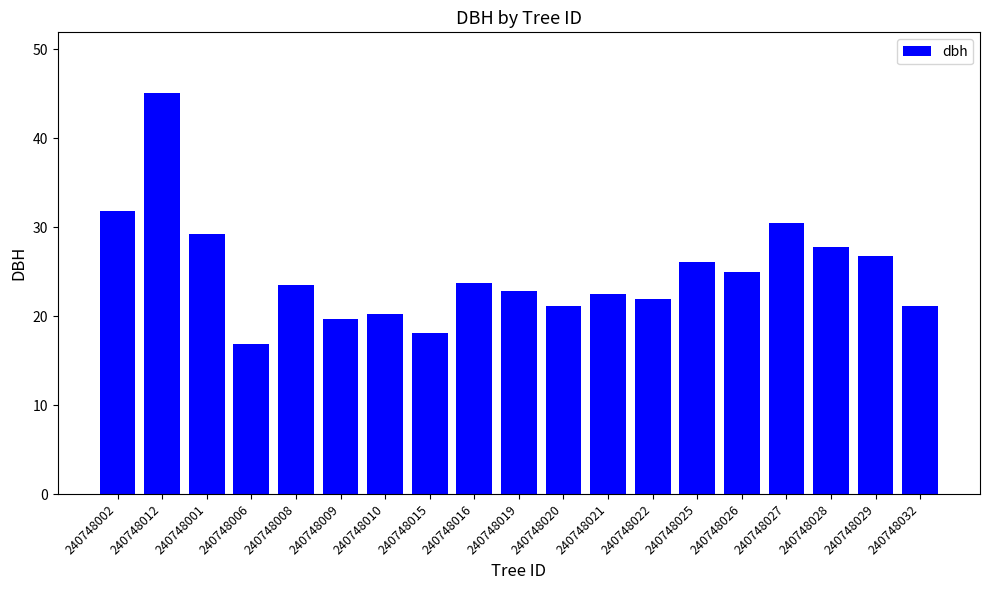

At which category does the chart reach its peak across all series?

240748012